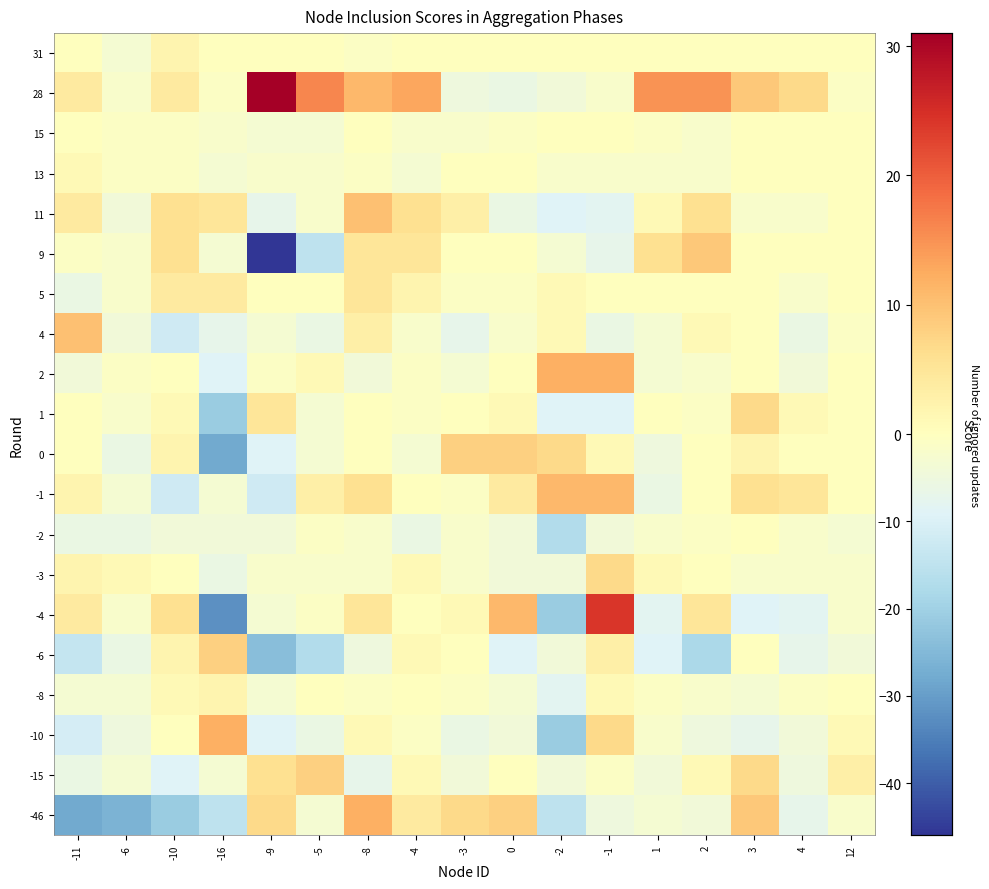

At -8, list the series in order from smallest to largest.

-15, -6, 2, -3, -2, -8, 13, 31, 0, 1, 15, -10, 4, -4, 5, 9, -1, 11, 28, -46